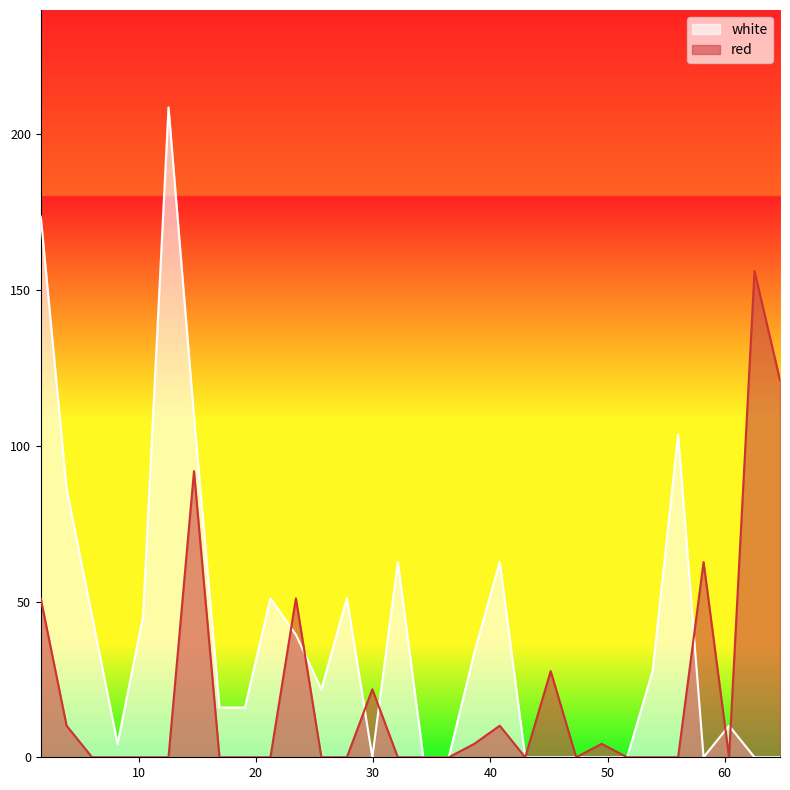

The white series shows 86.0 at 3.86. True or false?

True